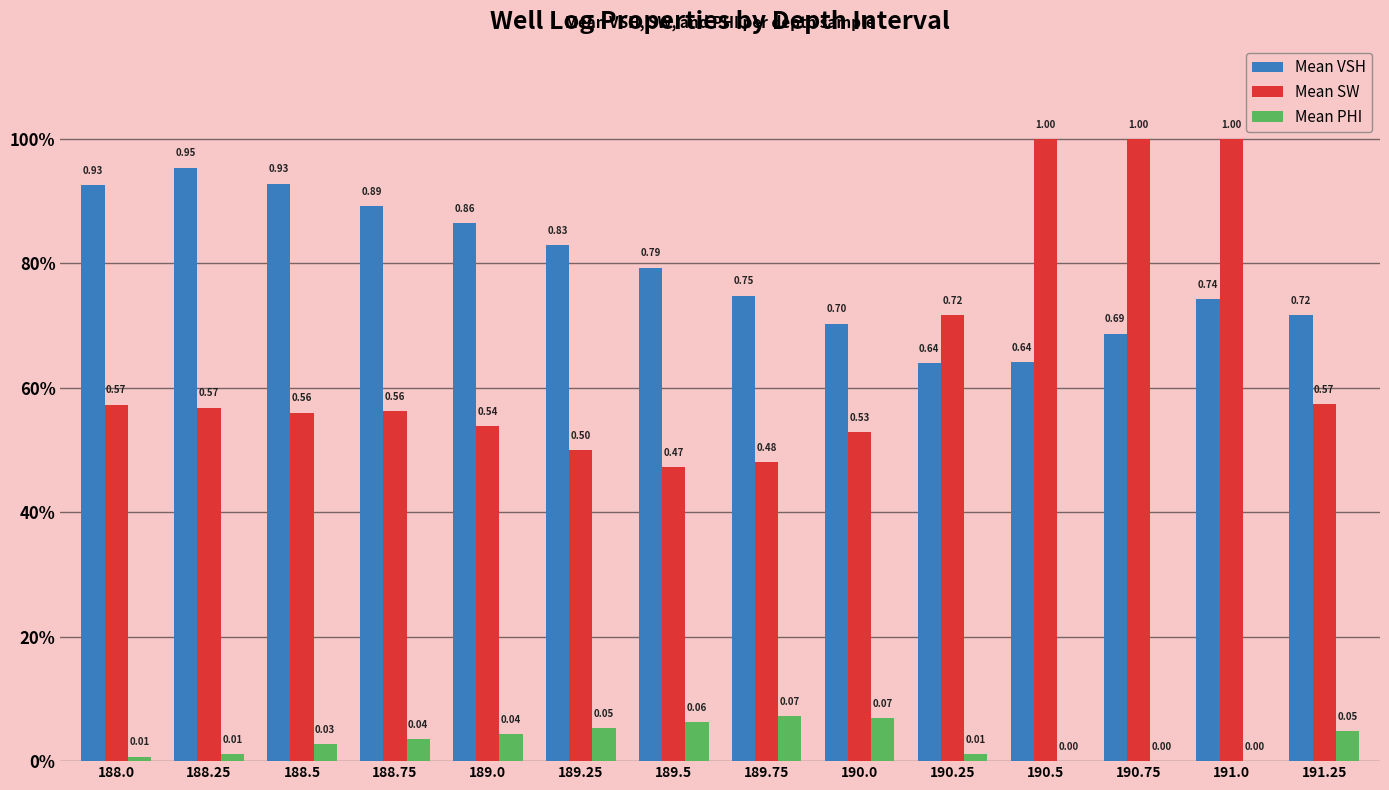

The Mean PHI series shows 0.0 at 188.25. True or false?

True